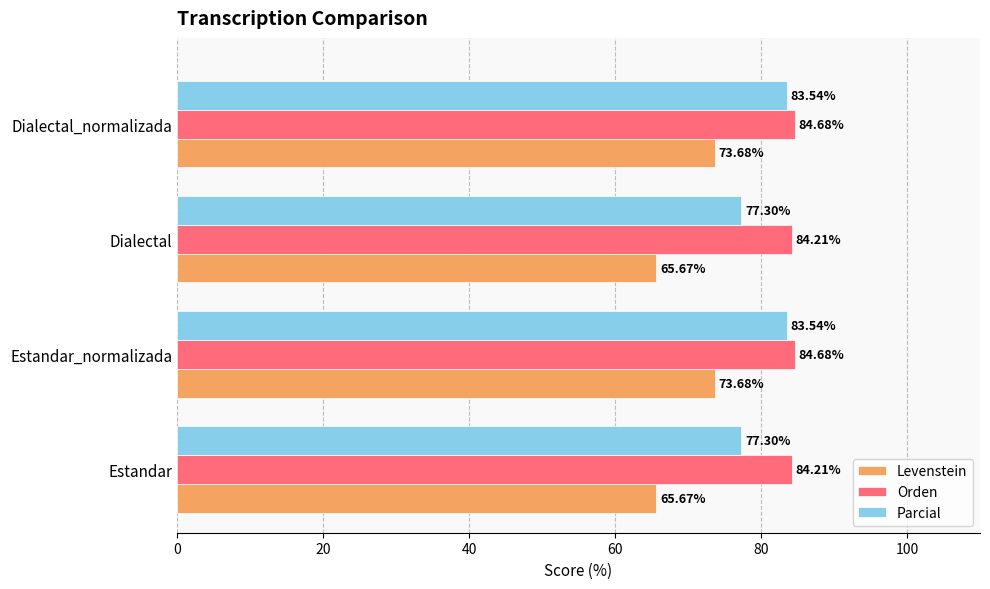

Which series has the largest range (max minus min)?

Levenstein